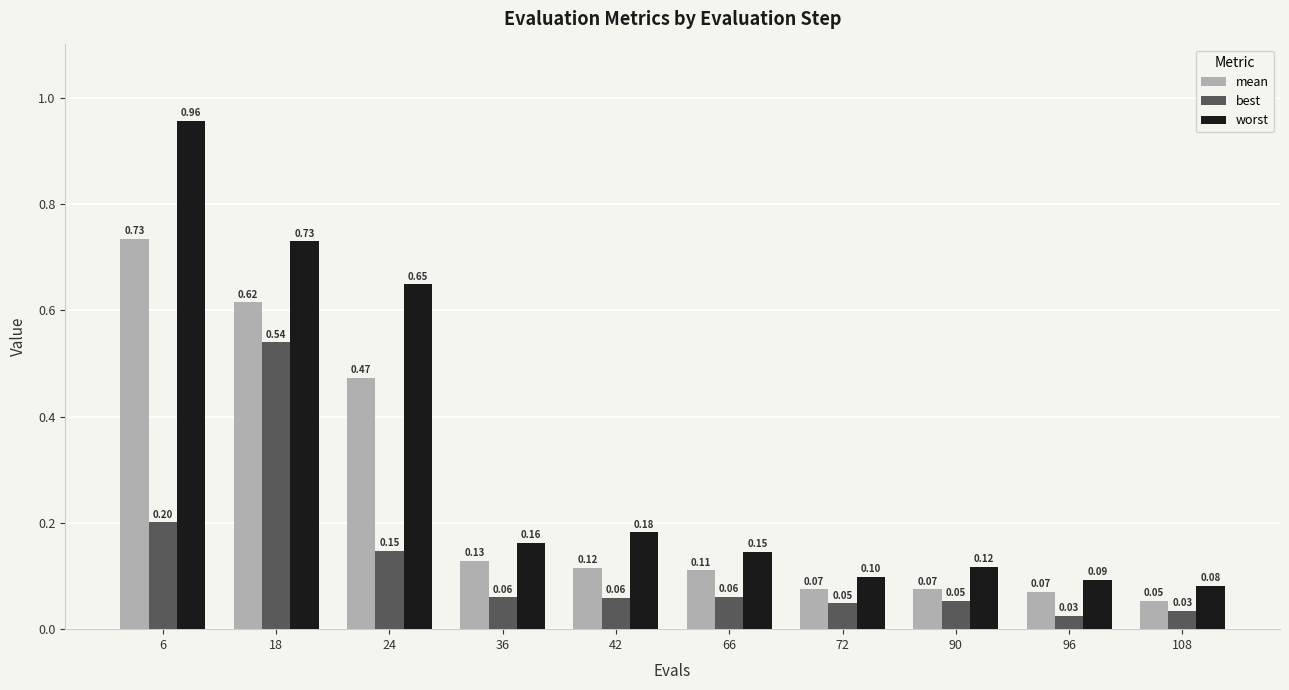

At how many categories does at least one series exceed 0?

10